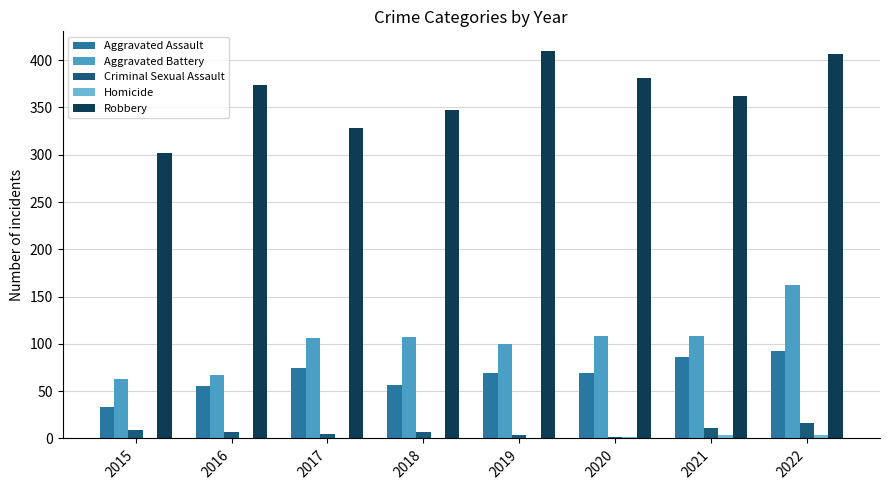

The Robbery series shows 347 at 2018. True or false?

True